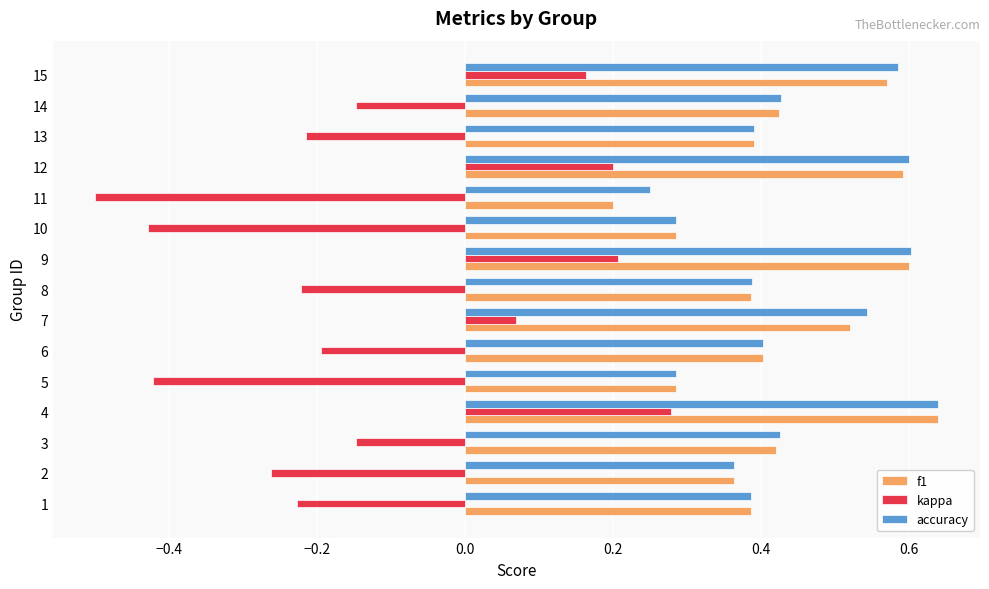

What is the sum of all accuracy values?

6.6